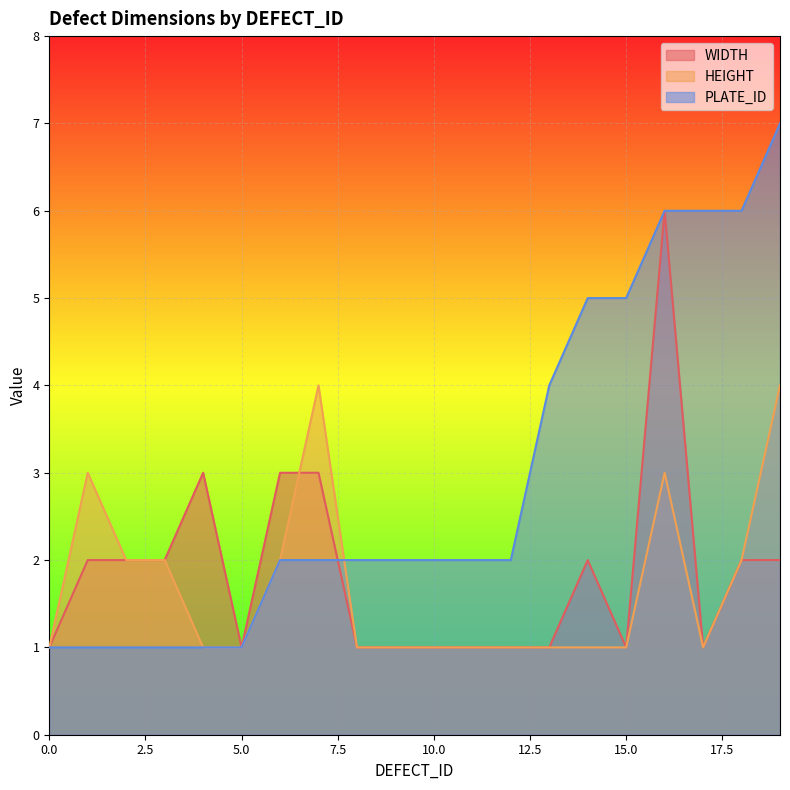

Reading left to right, transcribe all the data shown in this chart.

WIDTH: 0=1	1=2	2=2	3=2	4=3	5=1	6=3	7=3	8=1	9=1	10=1	11=1	12=1	13=1	14=2	15=1	16=6	17=1	18=2	19=2
HEIGHT: 0=1	1=3	2=2	3=2	4=1	5=1	6=2	7=4	8=1	9=1	10=1	11=1	12=1	13=1	14=1	15=1	16=3	17=1	18=2	19=4
PLATE_ID: 0=1	1=1	2=1	3=1	4=1	5=1	6=2	7=2	8=2	9=2	10=2	11=2	12=2	13=4	14=5	15=5	16=6	17=6	18=6	19=7